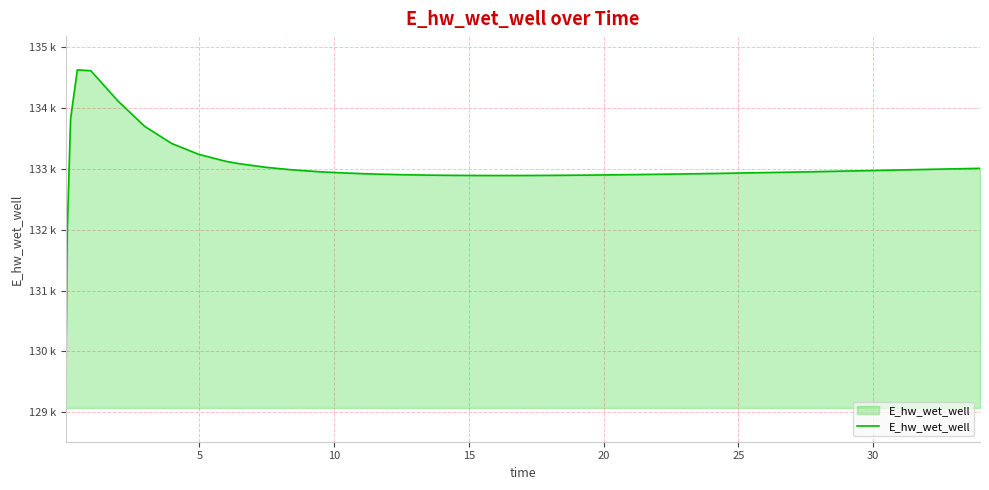

Does the chart have visible grid lines?

Yes